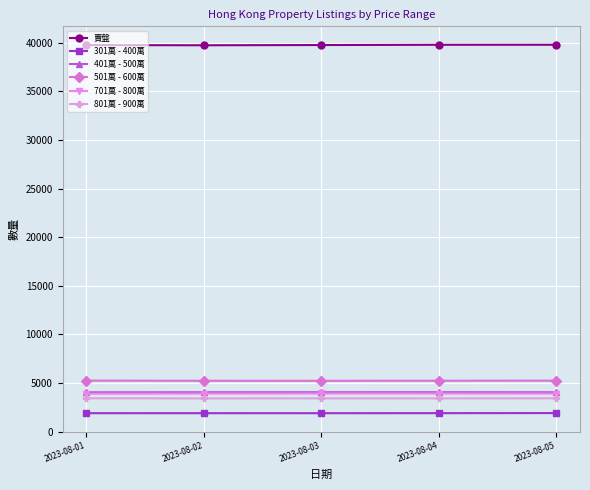

What is the smallest value displayed?

1893